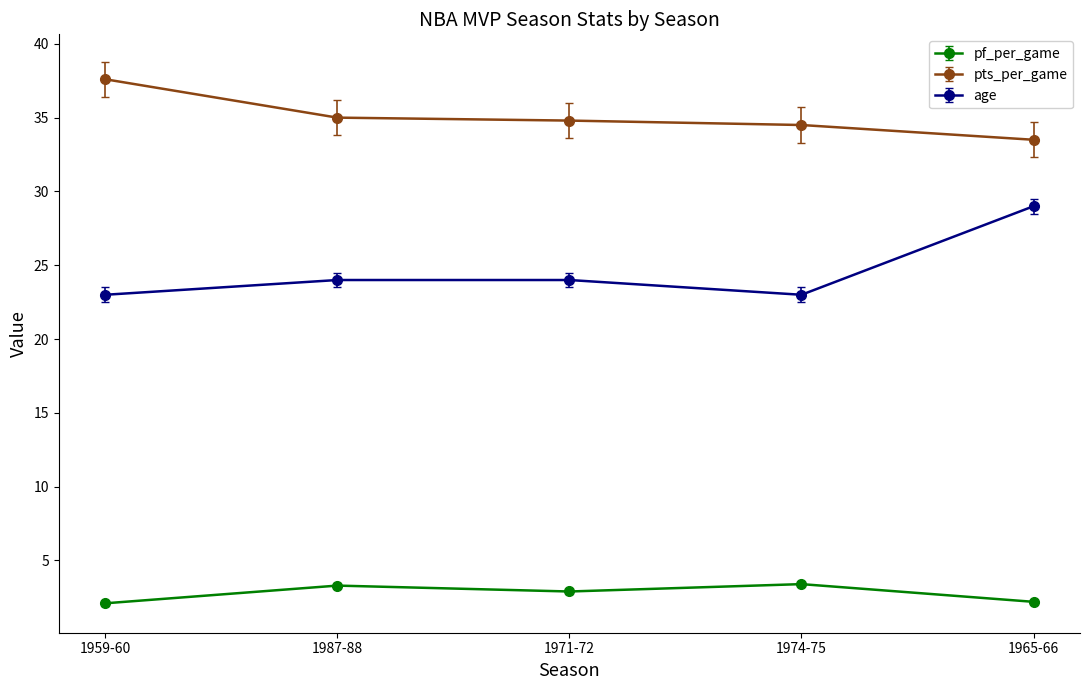

At which category does pf_per_game reach its first local peak?

1987-88